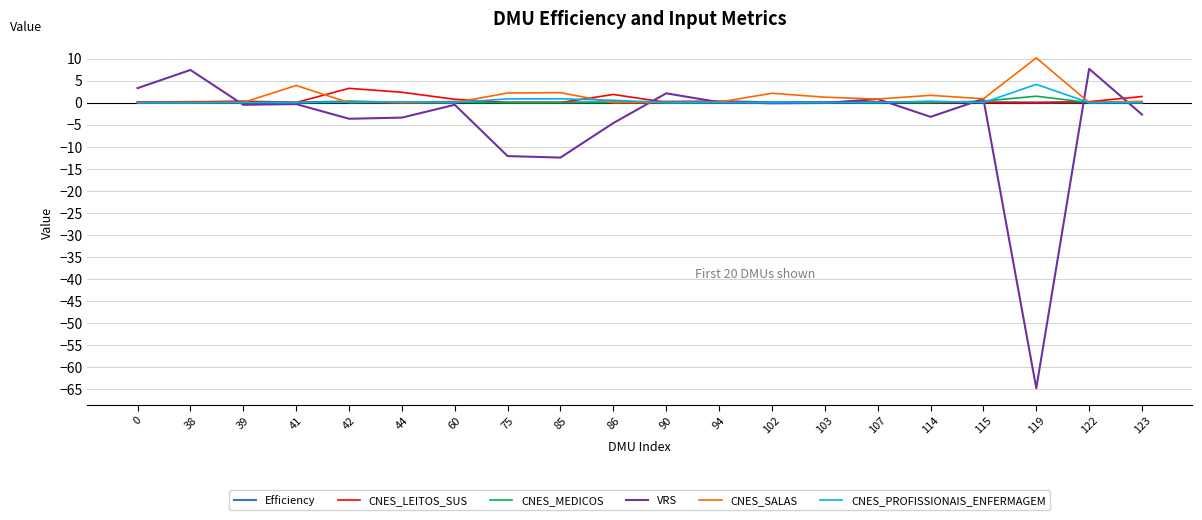

Is it true that CNES_LEITOS_SUS equals 3.2 at 42?

True